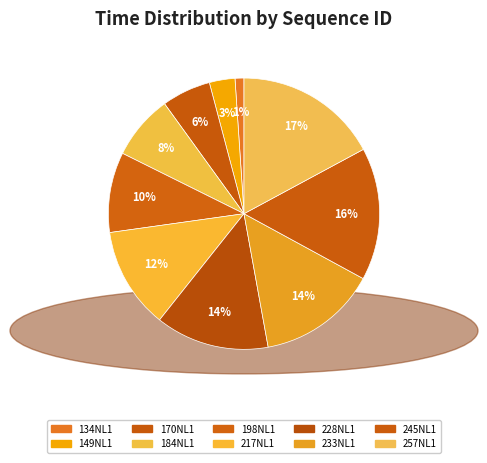

What portion of the pie excludes 228NL1?

86.5%